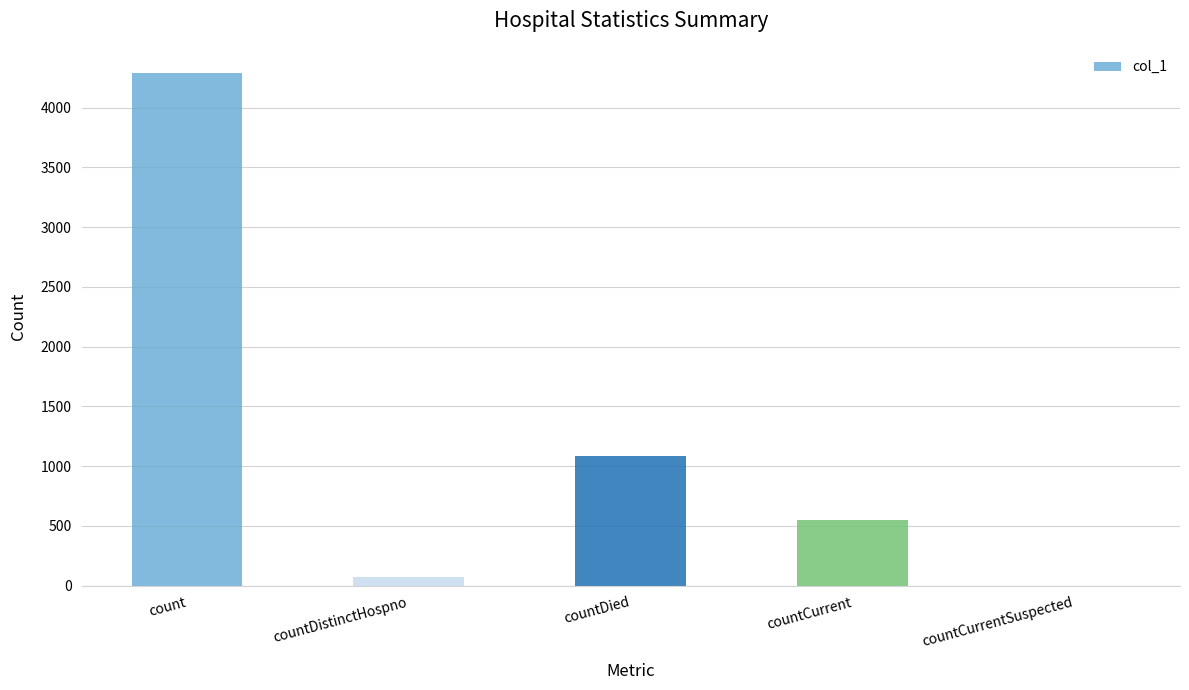

How many series are shown in this chart?

1